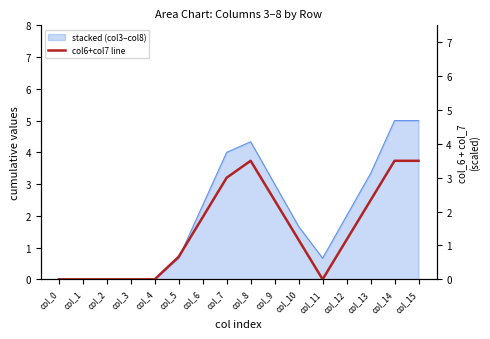

At which label is the value closest to 1?

col_10